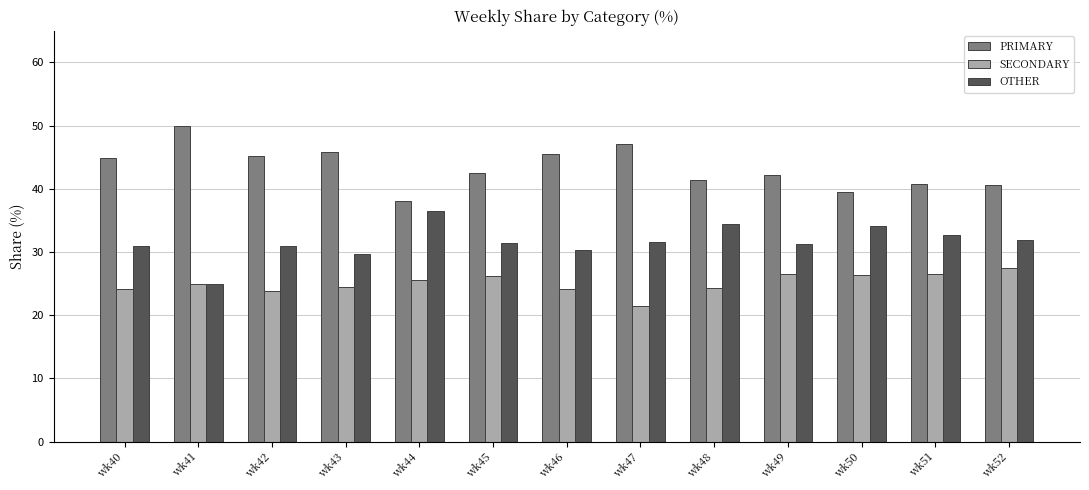

What is the minimum value for PRIMARY?

38.0